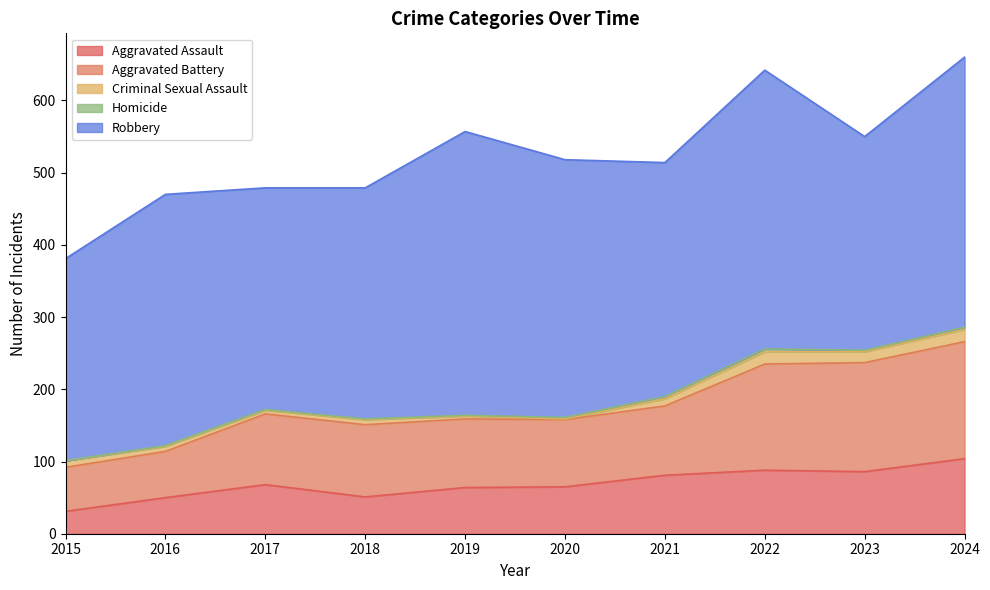

How many series are shown in this chart?

5